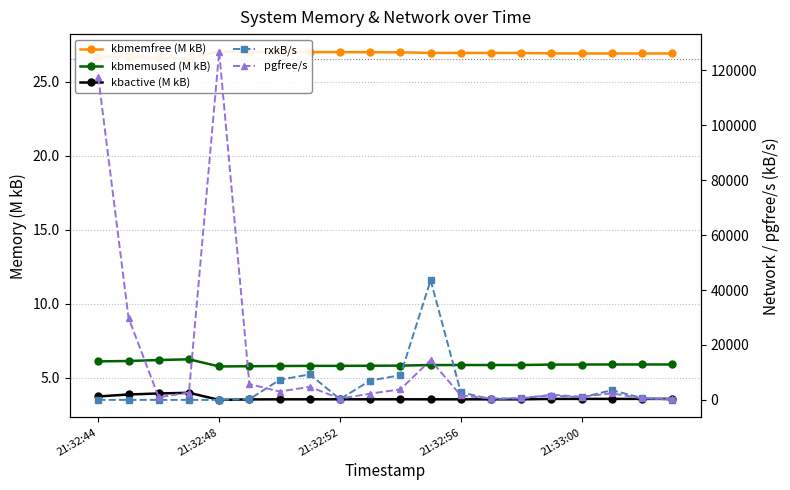

List the series in order of their peak value, highest first.

pgfree/s, rxkB/s, kbmemfree (M kB), kbmemused (M kB), kbactive (M kB)